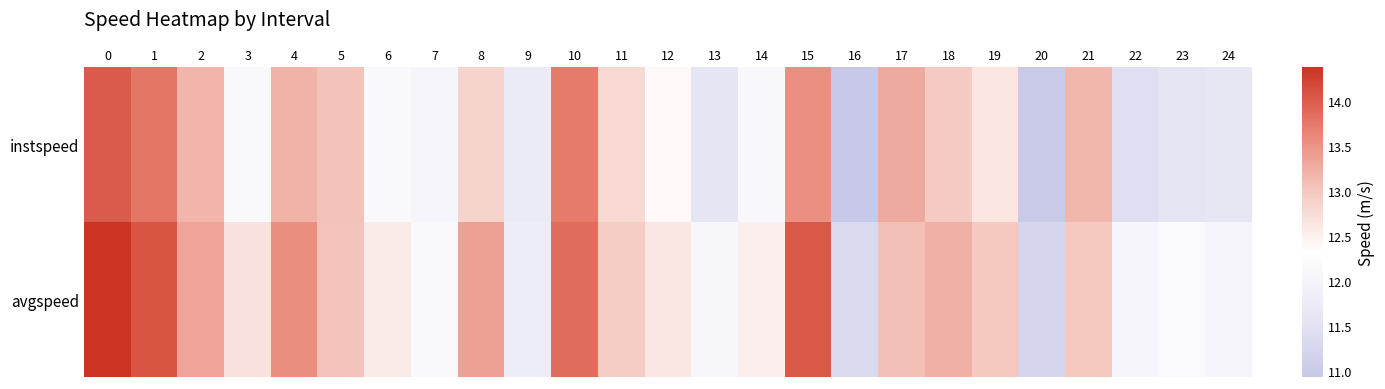

List the series in order of their peak value, lowest first.

instspeed, avgspeed